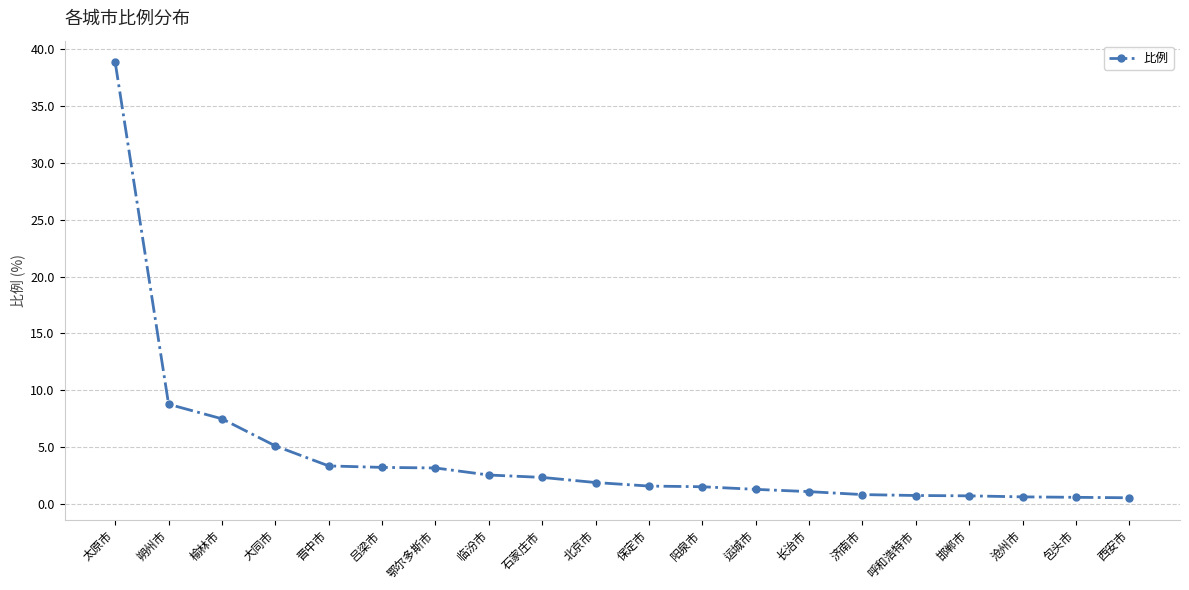

Which label corresponds to the largest value in the chart?

太原市